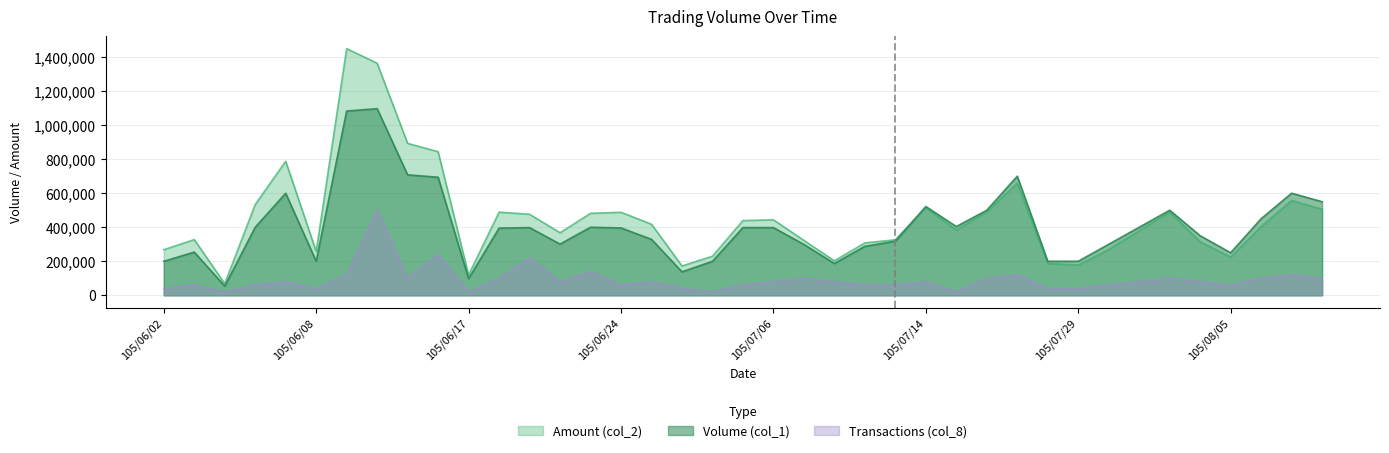

What are all the series names shown in the legend?

Amount (col_2), Volume (col_1), Transactions (col_8)